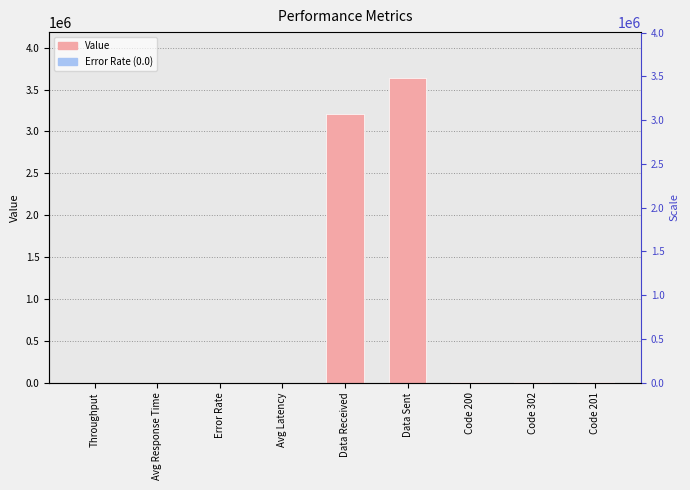

What is the label of the 4th bar from the right?

Data Sent